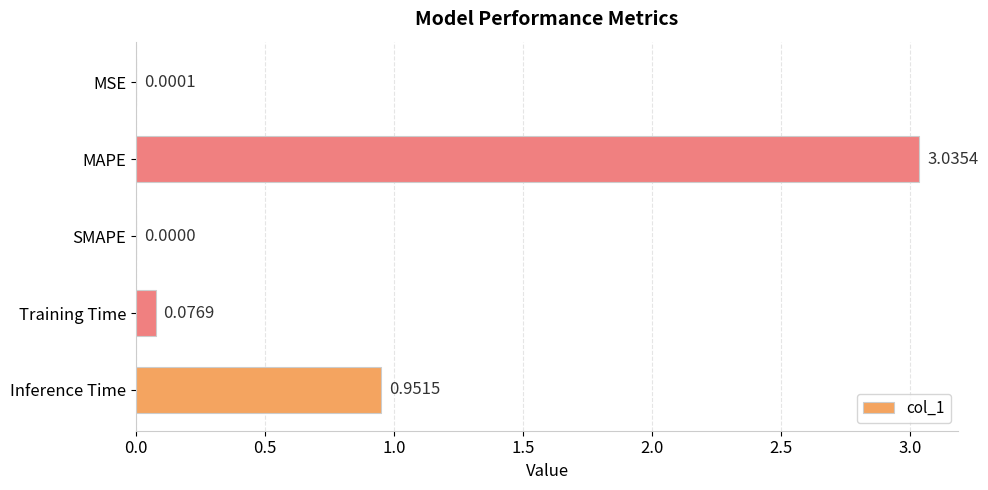

Where is the data nearest to the value 1?

Inference Time